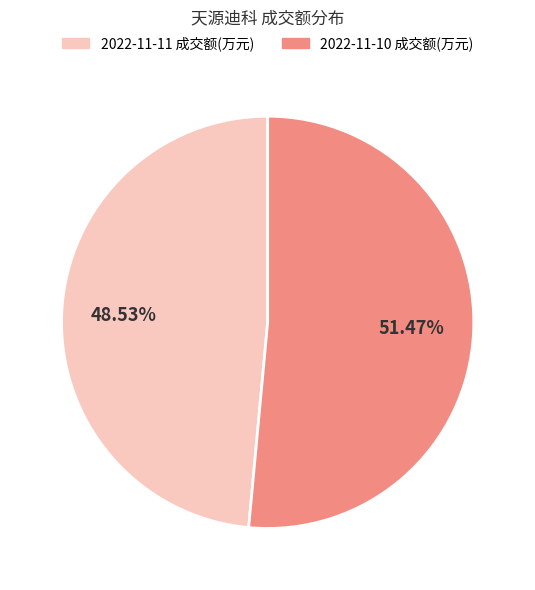

What portion of the pie excludes 2022-11-11 成交额(万元)?

51.5%